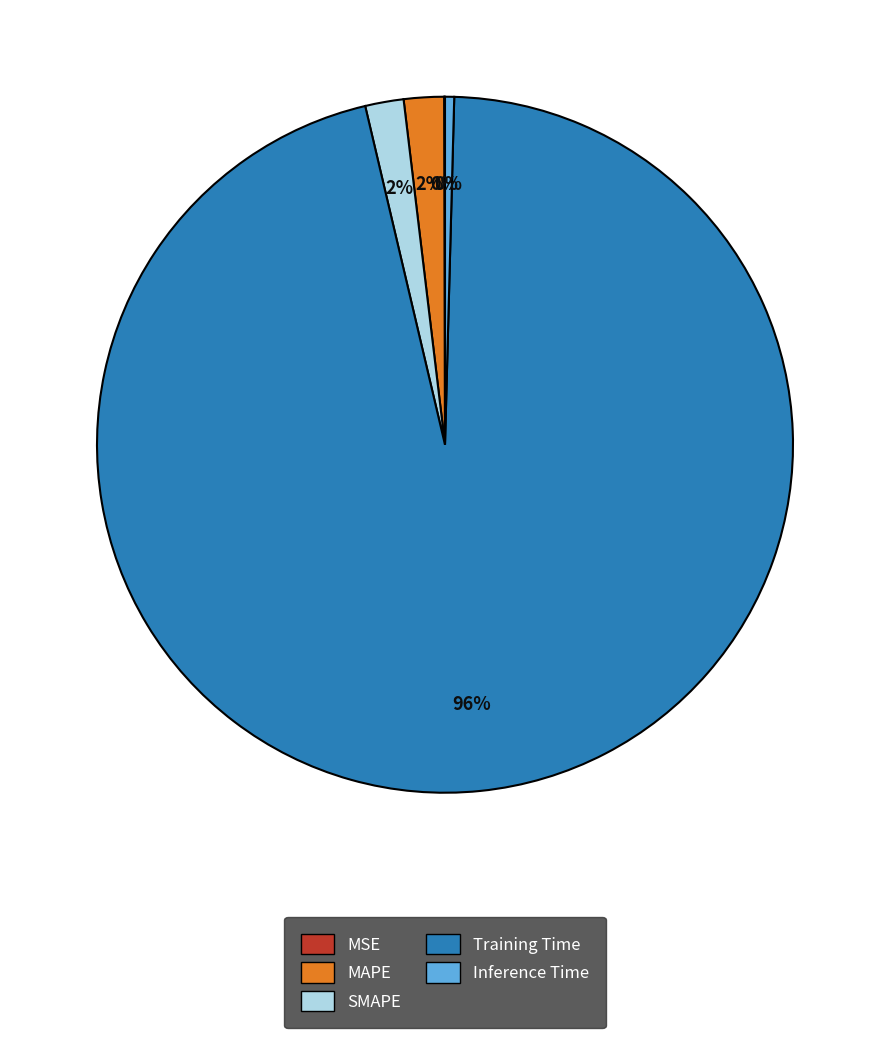

Is it true that SMAPE is 2% of the pie?

True